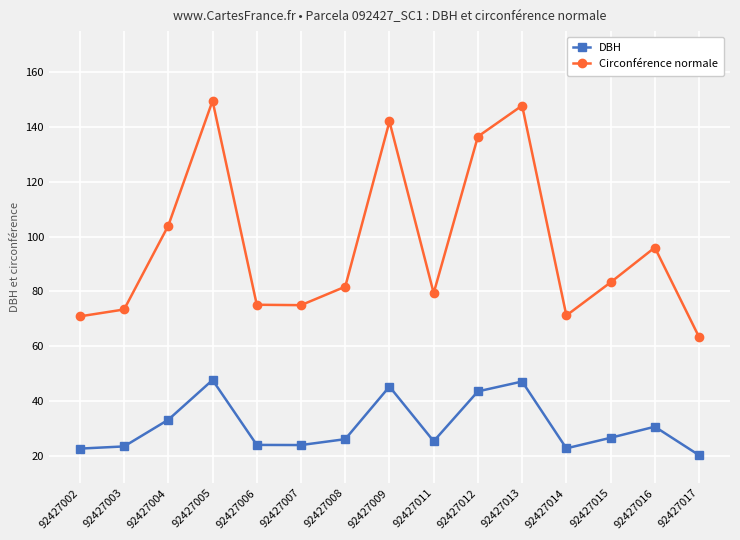

Which series has the largest total across all categories?

Circonférence normale